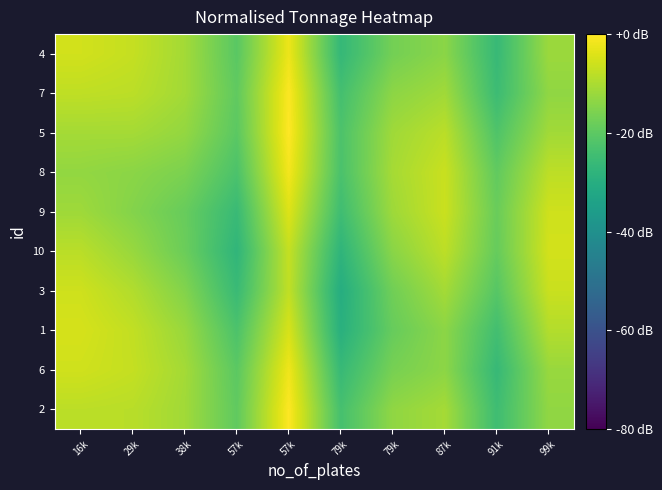

Reading left to right, what are all the values shown in this chart?

2: 16k=-8.1	29k=-8.5	38k=-11.3	57k=-19.5	57k=-0.2	79k=-23.5	79k=-13.3	87k=-10.8	91k=-24.7	99k=-13.2
6: 16k=-5.8	29k=-7.1	38k=-10.9	57k=-20.2	57k=-1.8	79k=-26.1	79k=-16.4	87k=-13.7	91k=-26.2	99k=-12.3
1: 16k=-5.0	29k=-7.4	38k=-12.2	57k=-22.5	57k=-4.8	79k=-29.2	79k=-18.6	87k=-13.8	91k=-24.1	99k=-9.2
3: 16k=-5.9	29k=-9.3	38k=-15.0	57k=-25.6	57k=-7.6	79k=-30.2	79k=-17.3	87k=-10.9	91k=-20.9	99k=-6.5
10: 16k=-8.4	29k=-12.4	38k=-18.0	57k=-27.5	57k=-7.1	79k=-27.8	79k=-14.1	87k=-8.0	91k=-18.8	99k=-5.4
9: 16k=-11.5	29k=-14.8	38k=-18.5	57k=-25.7	57k=-4.1	79k=-24.7	79k=-11.6	87k=-6.5	91k=-18.3	99k=-5.9
8: 16k=-13.0	29k=-14.0	38k=-15.9	57k=-22.5	57k=-1.3	79k=-22.8	79k=-10.7	87k=-6.6	91k=-19.4	99k=-8.0
5: 16k=-10.9	29k=-10.8	38k=-12.9	57k=-20.2	57k=0.0	79k=-22.4	79k=-11.4	87k=-8.3	91k=-22.0	99k=-11.2
7: 16k=-7.7	29k=-8.2	38k=-11.1	57k=-19.5	57k=-0.3	79k=-23.8	79k=-13.7	87k=-11.3	91k=-25.1	99k=-13.3
4: 16k=-5.6	29k=-7.1	38k=-11.0	57k=-20.4	57k=-2.2	79k=-26.5	79k=-16.9	87k=-14.0	91k=-26.1	99k=-11.9